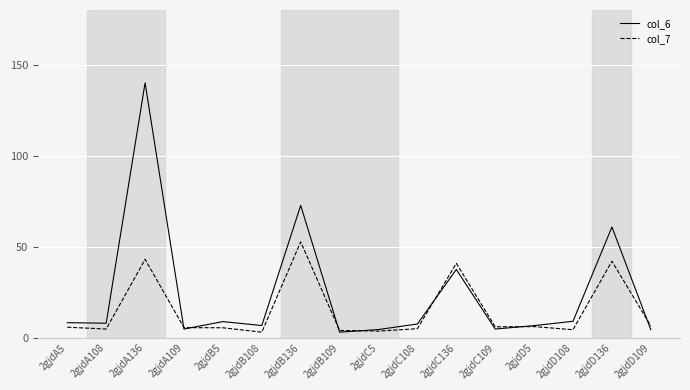

Is it true that col_6 equals 182.4 at 2gjdA136?

False